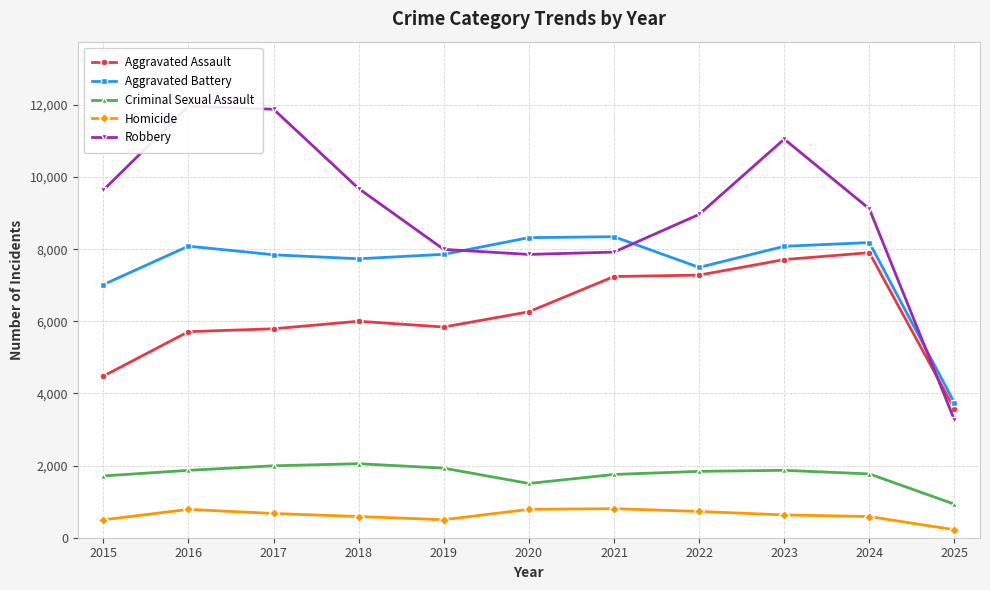

At how many categories does at least one series exceed 6735?

10